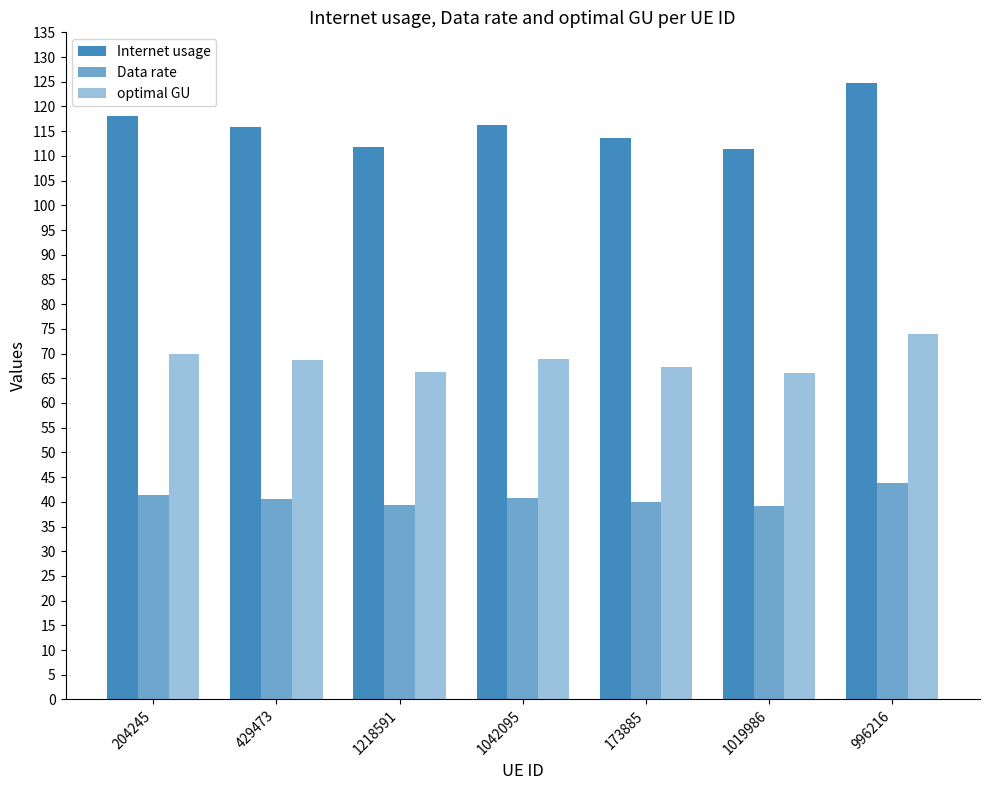

At which label does Data rate reach its minimum?

1019986